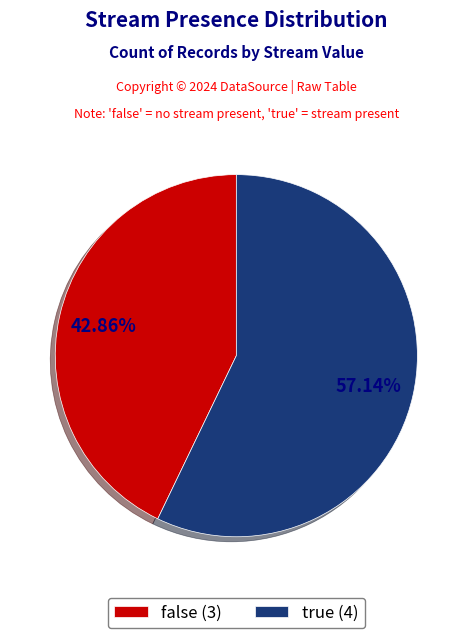

To the nearest percent, what portion does true represent?

57%